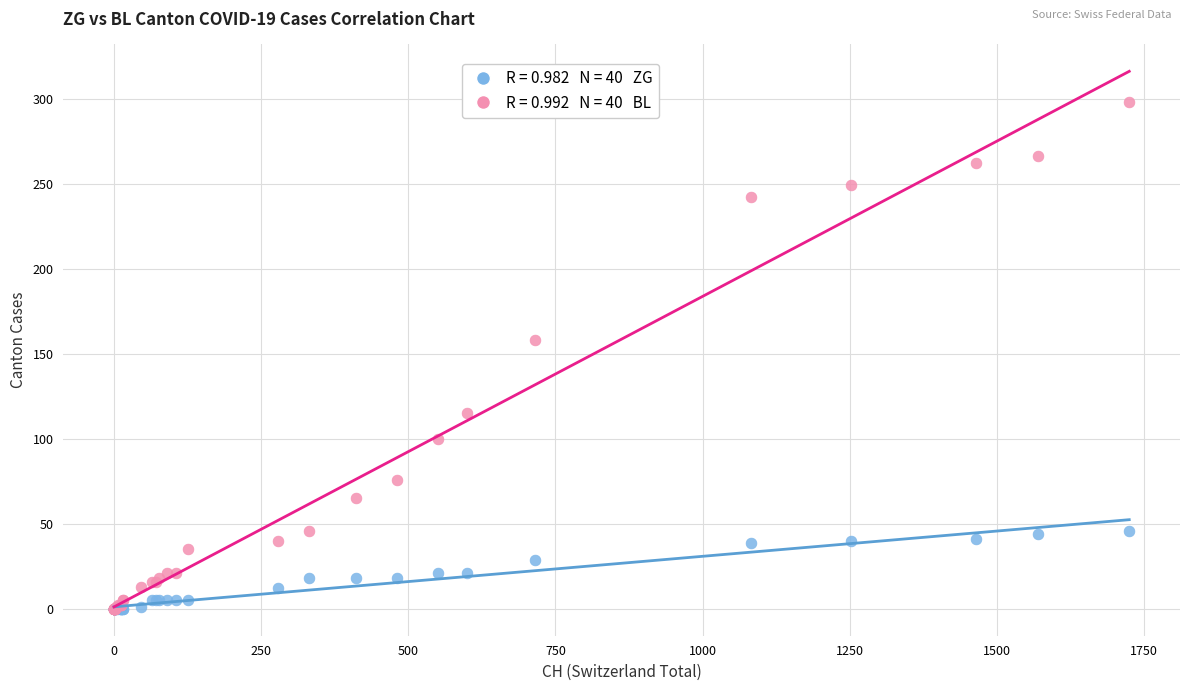

Across all series, what Y value is closest to 149?

158